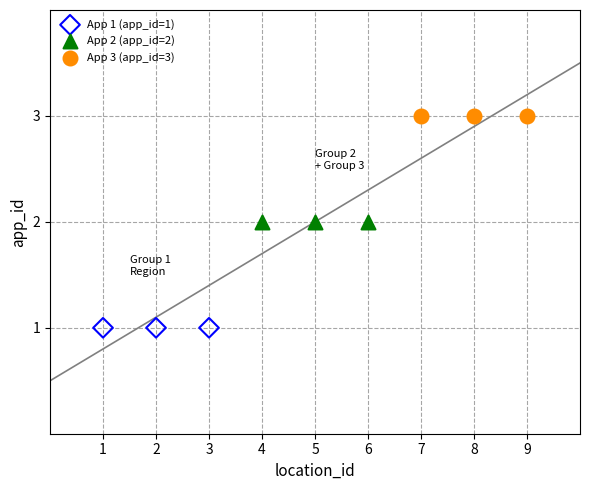

Which series contains the lowest Y value?

App 1 (app_id=1)